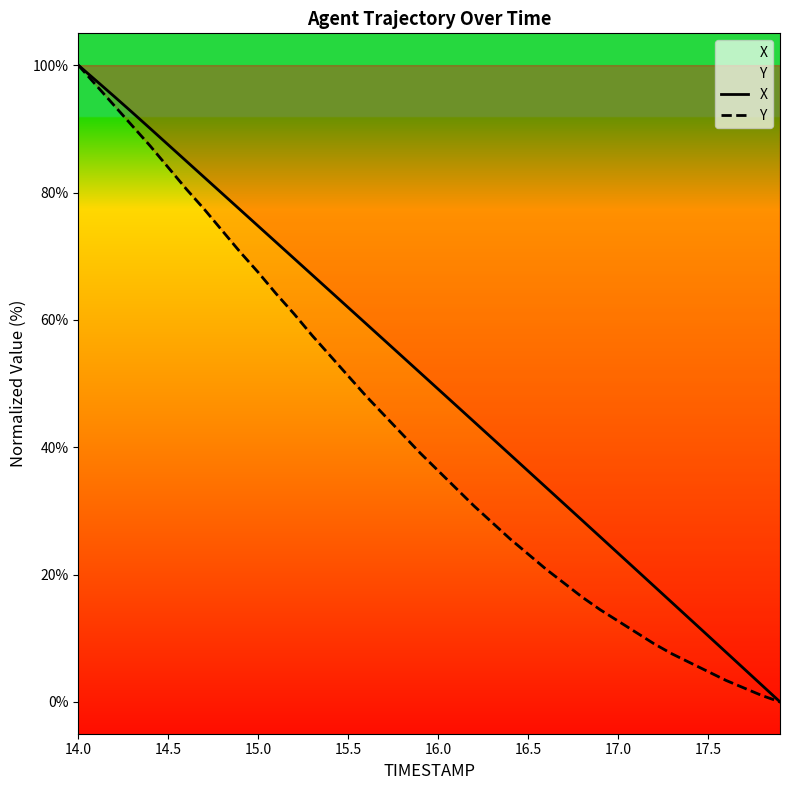

True or false: X and Y cross at least once.

False